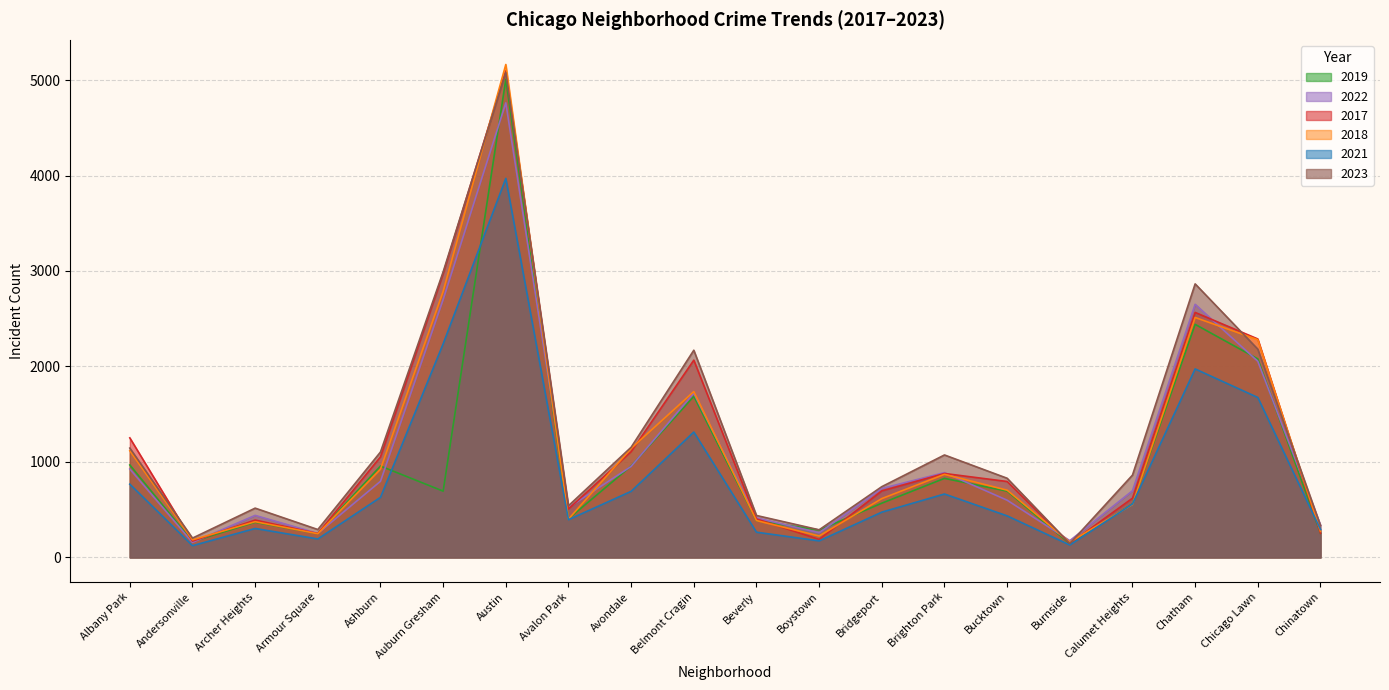

Where is 2018 nearest to the value 2661?

Auburn Gresham